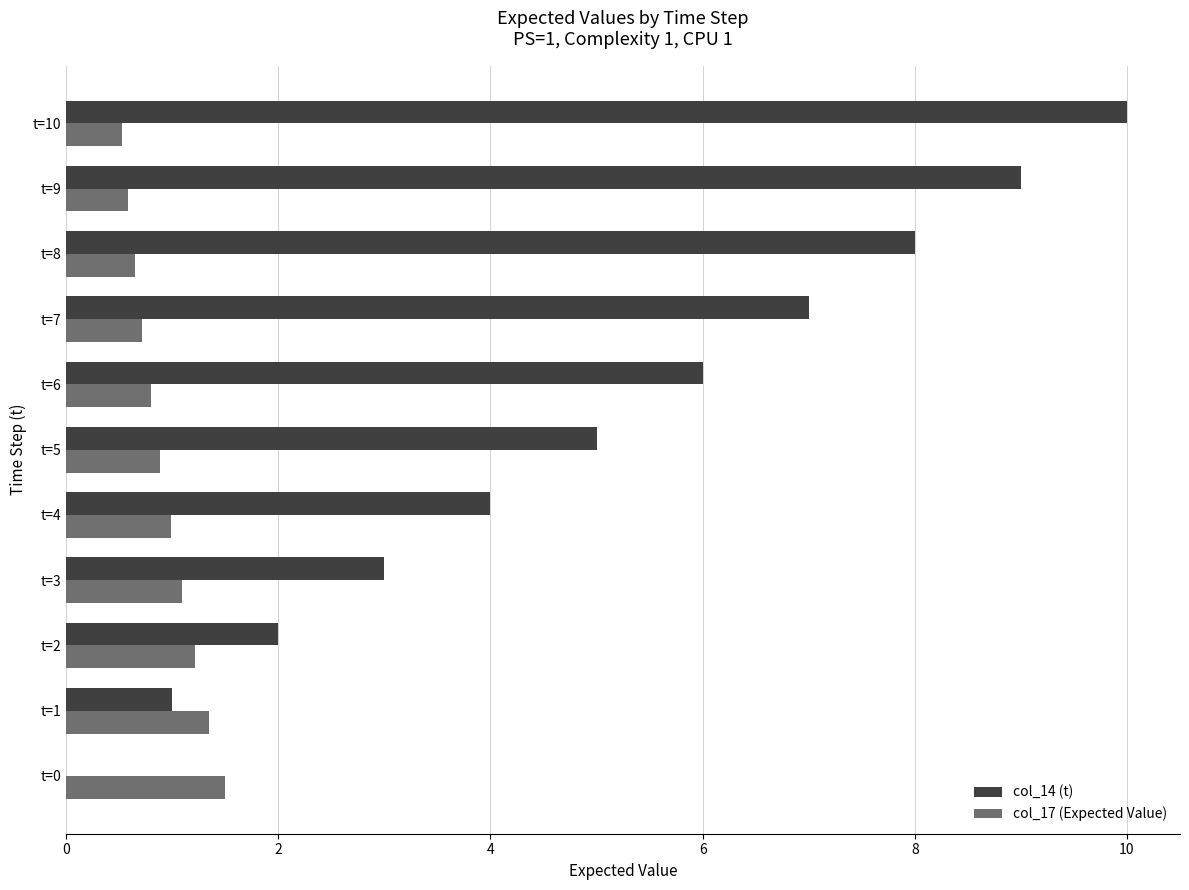

The value of col_14 (t) at t=4 is 4.0. True or false?

True